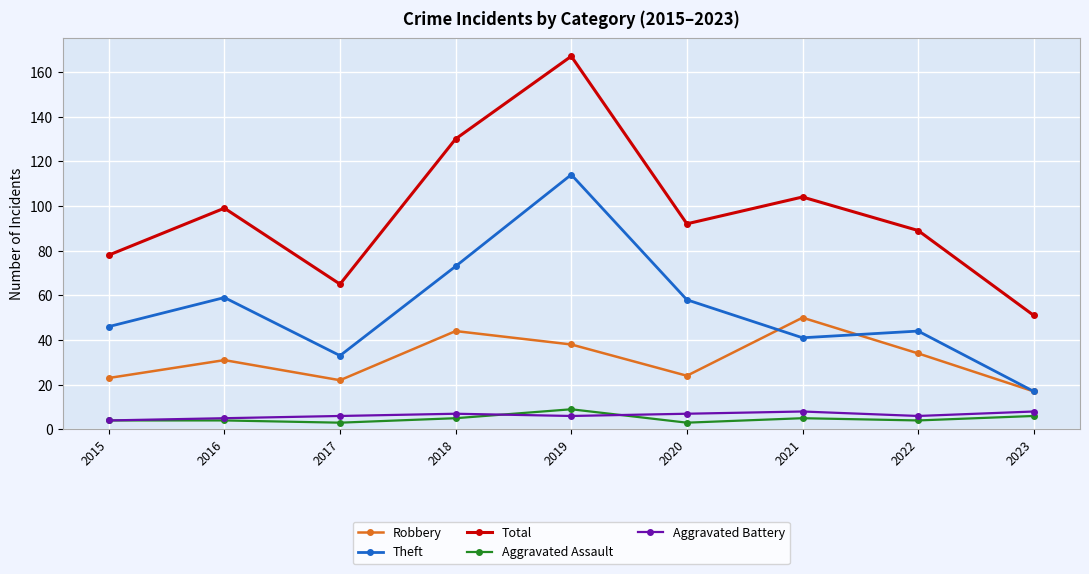

What is the total value across all series at 2021?

208